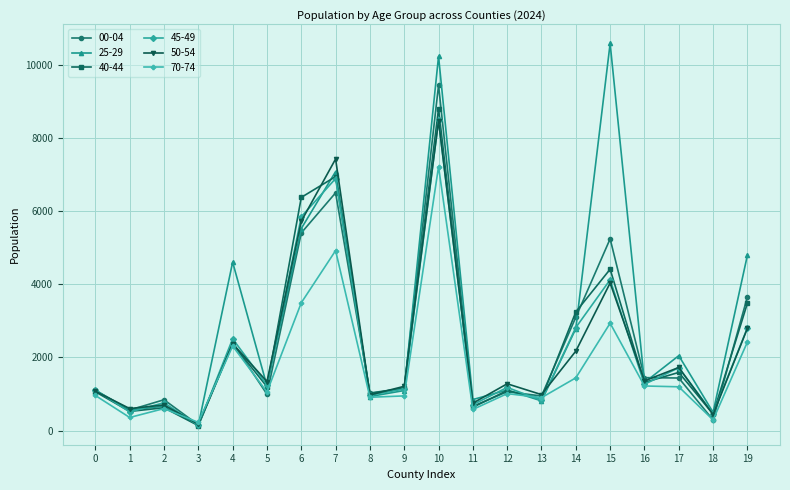

What is the total value across all series at 4?

16558